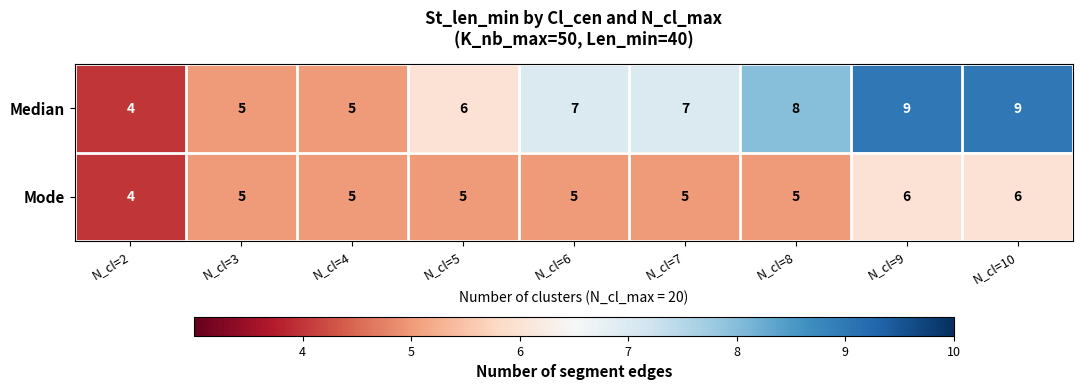

What is the sum of all Median values?

60